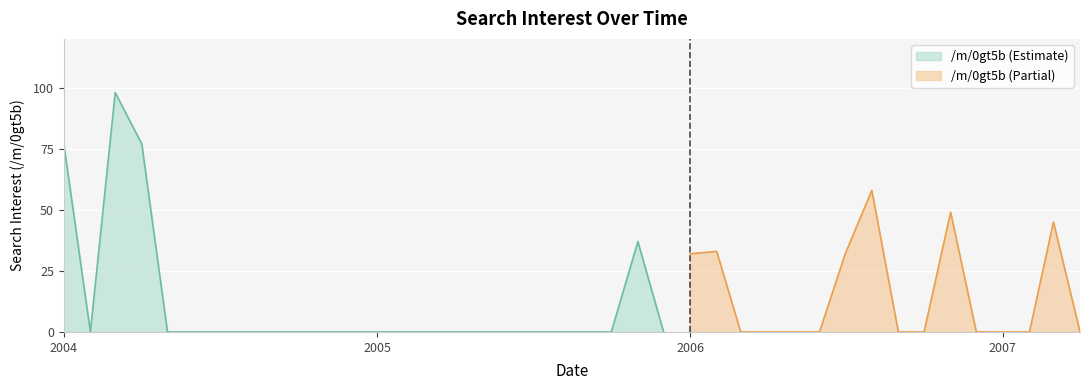

Reading left to right, transcribe all the data shown in this chart.

77	0	98	77	0	0	0	0	0	0	0	0	0	0	0	0	0	0	0	0	0	0	37	0	32	33	0	0	0	0	32	58	0	0	49	0	0	0	45	0